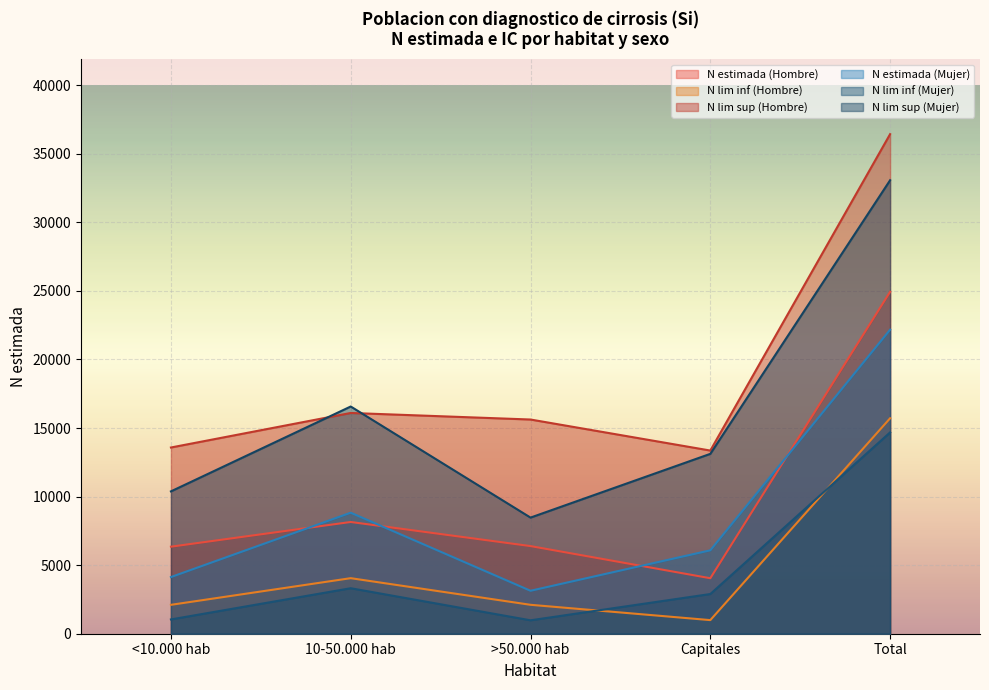

Which series ends up on top after the final intersection of N estimada (Mujer) and N estimada (Hombre)?

N estimada (Hombre)